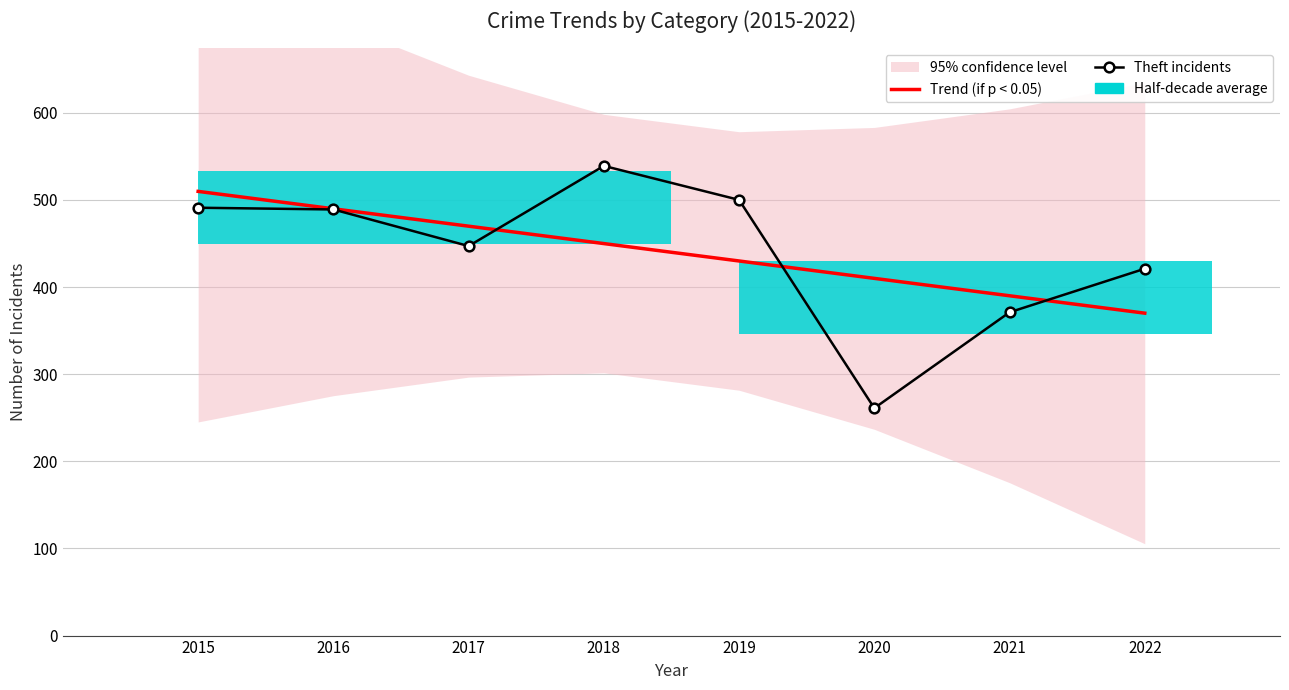

At which category is the sum across all series the highest?

2015